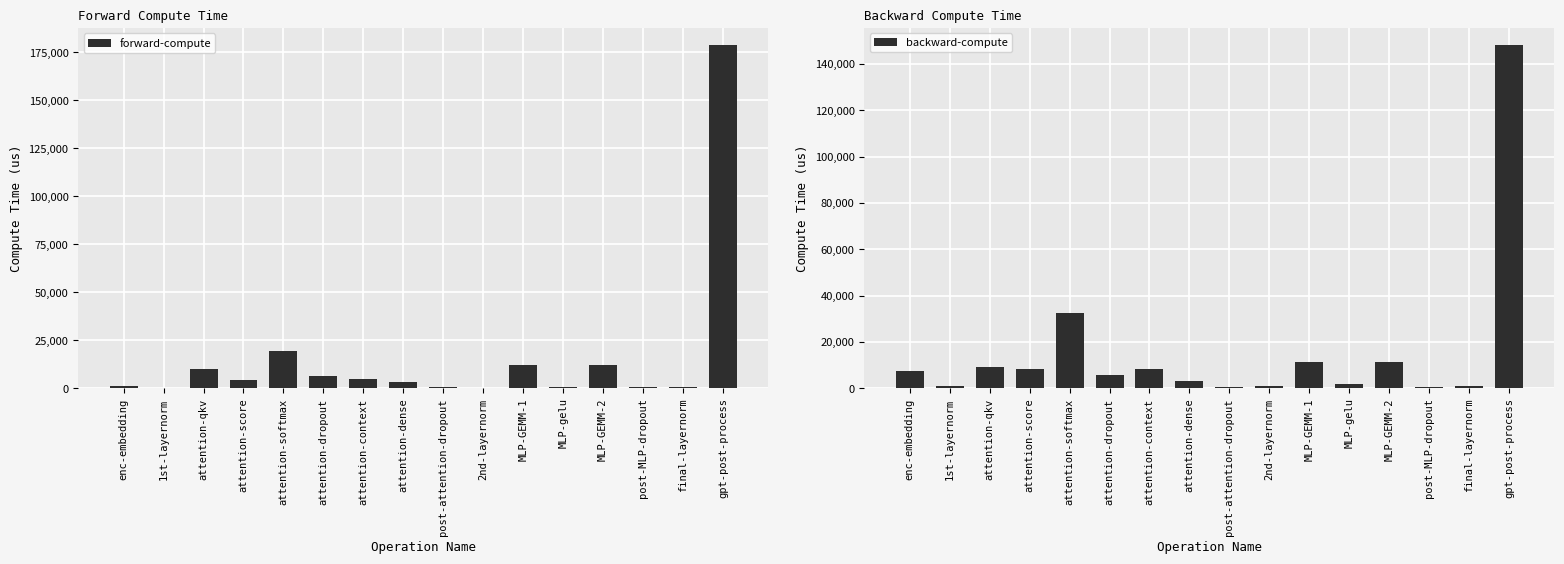

What is the value of the forward-compute bar at the 1st from the left?

1117.0